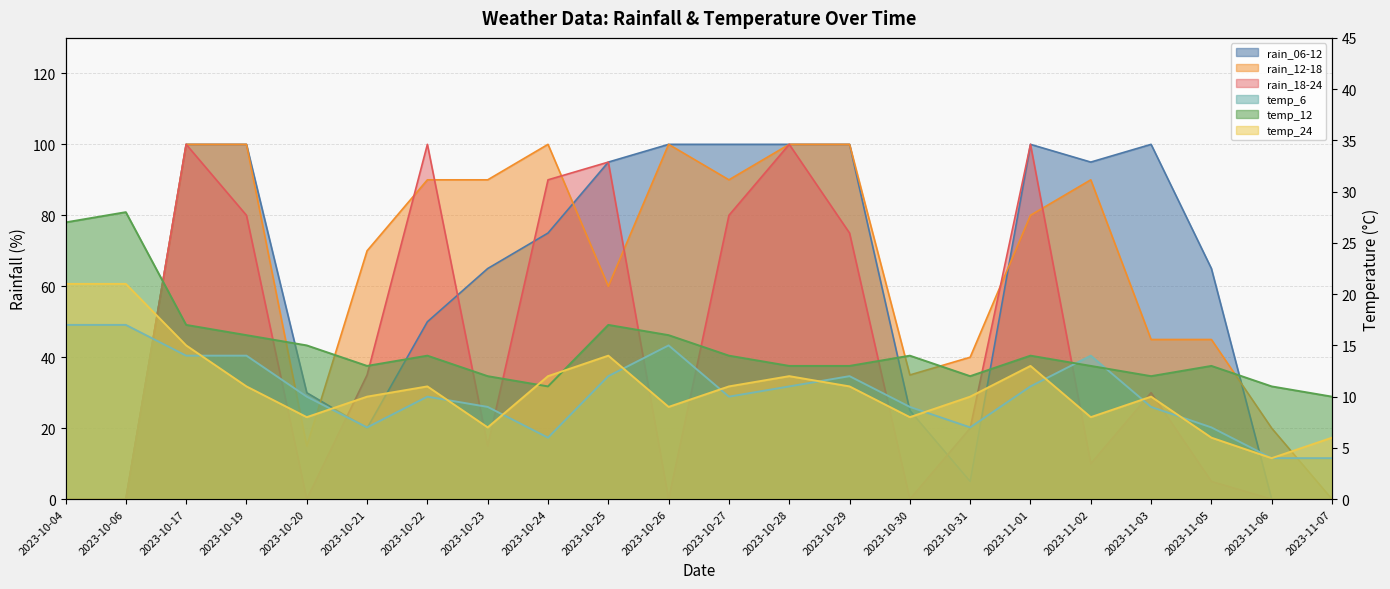

Which has a higher value, 2023-10-29 or 2023-10-26?

2023-10-29